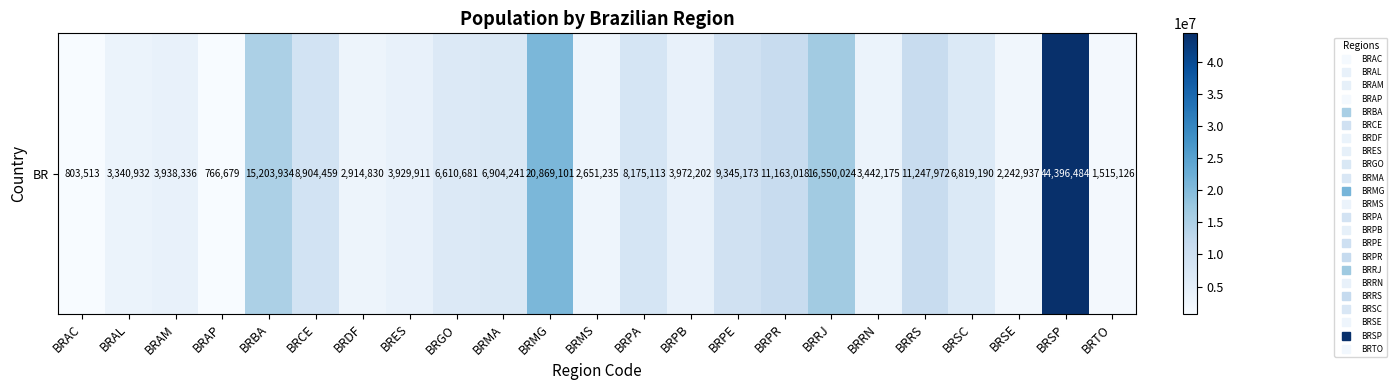

What is the difference between the maximum and minimum values?

43629805